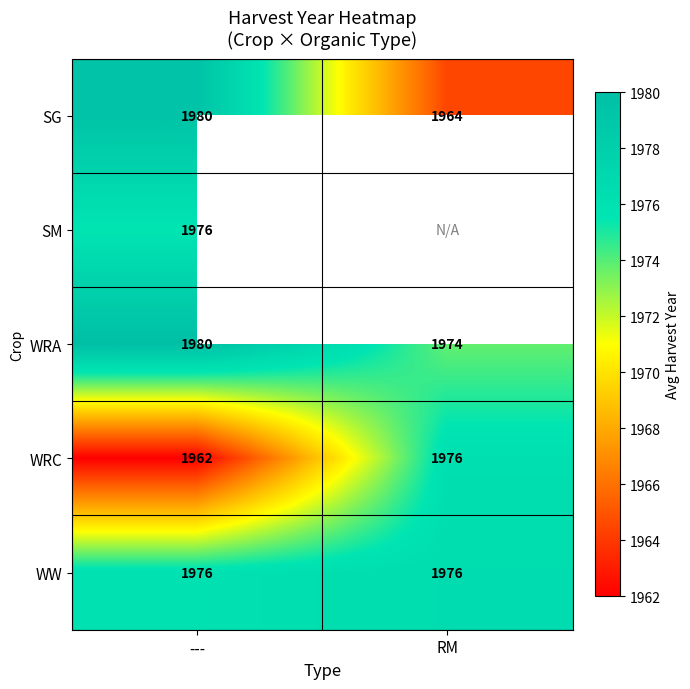

What value does the WRA series have at ---?

1980.0